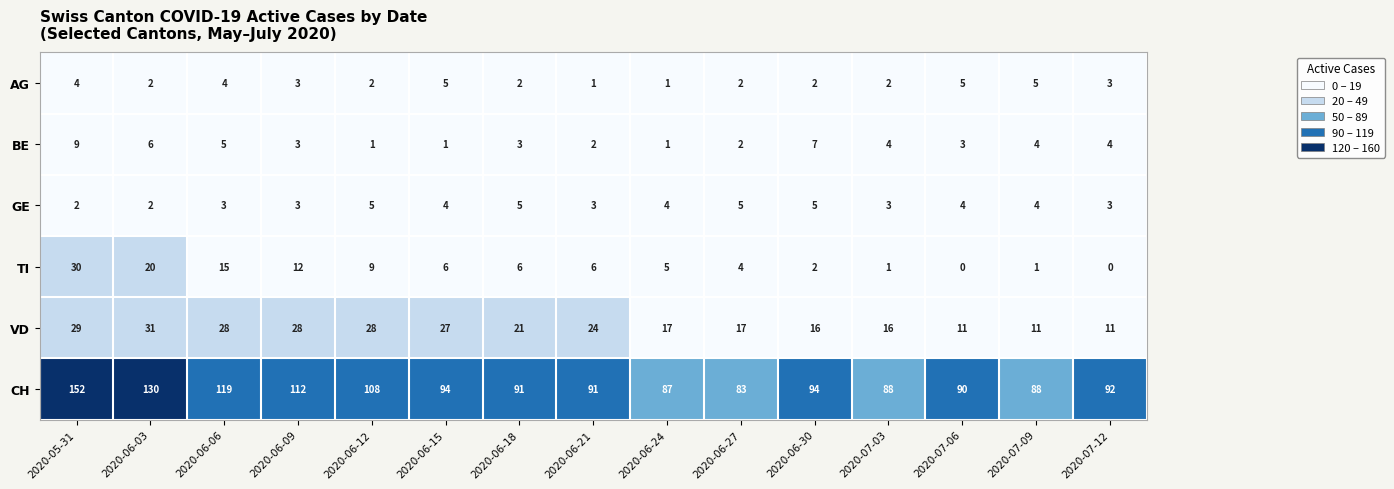

True or false: BE has a value of 1 at 2020-06-12.

True